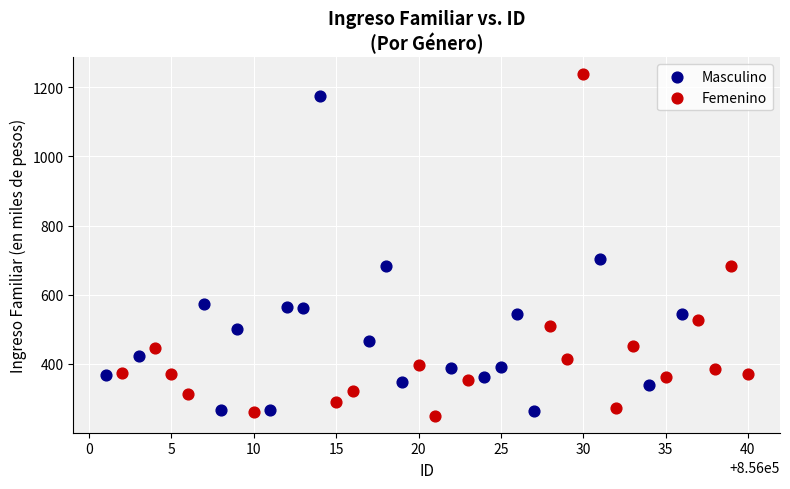

Which series reaches the maximum Y coordinate?

Femenino